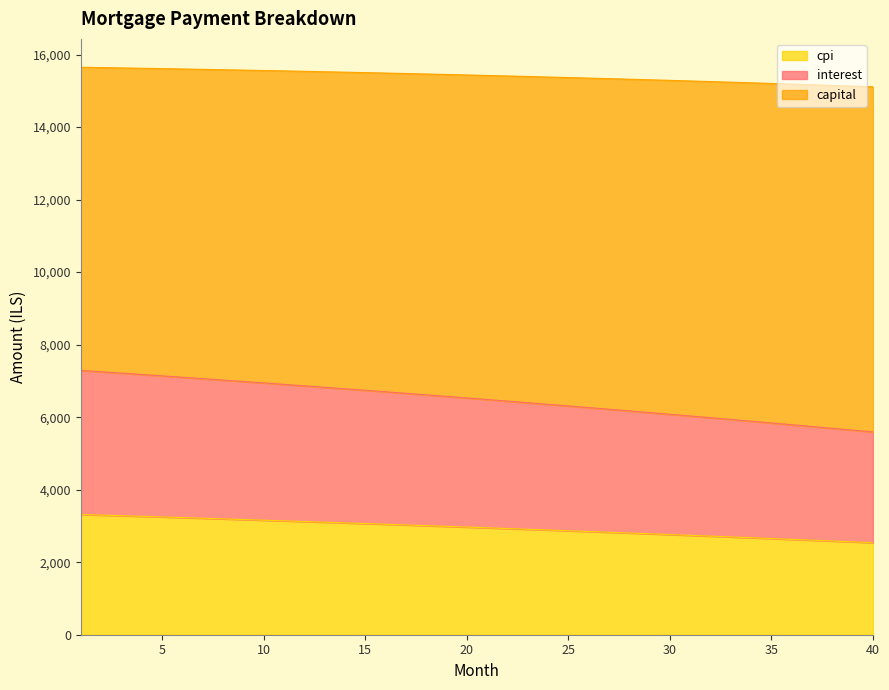

What is the lowest value of the cpi series?

2538.6